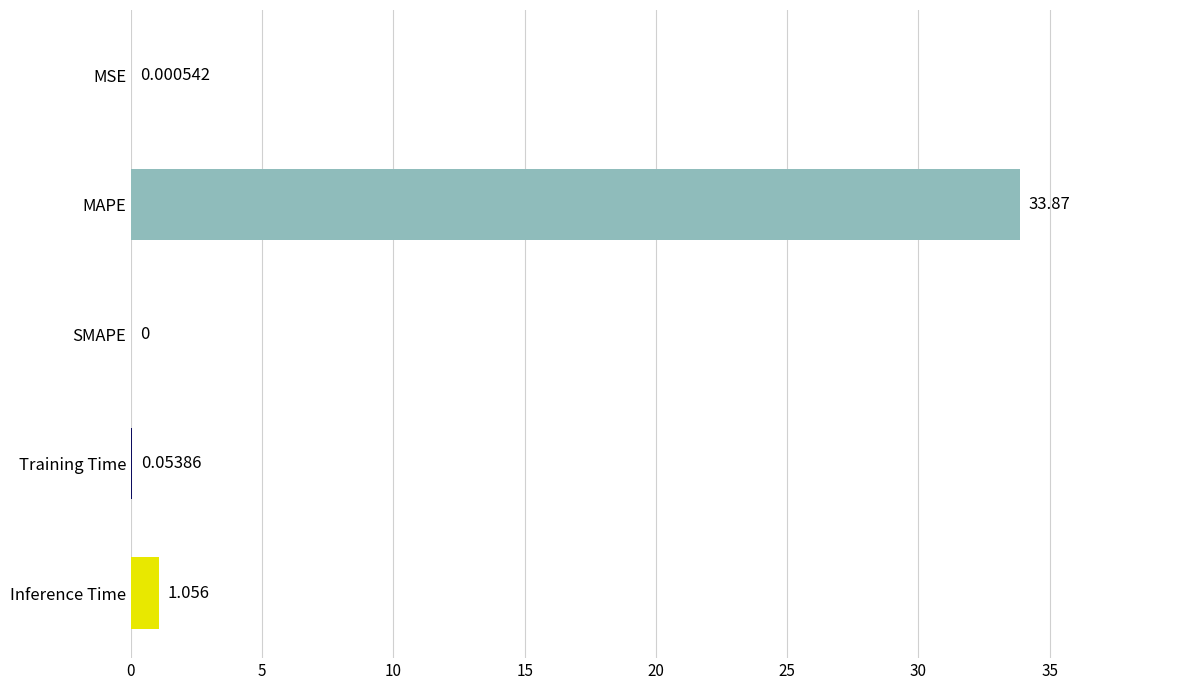

How many values exceed 0?

4